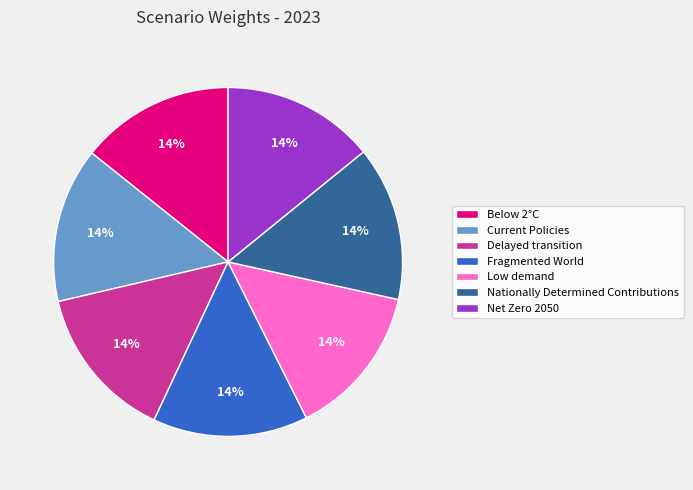

Does any single category account for the majority?

No